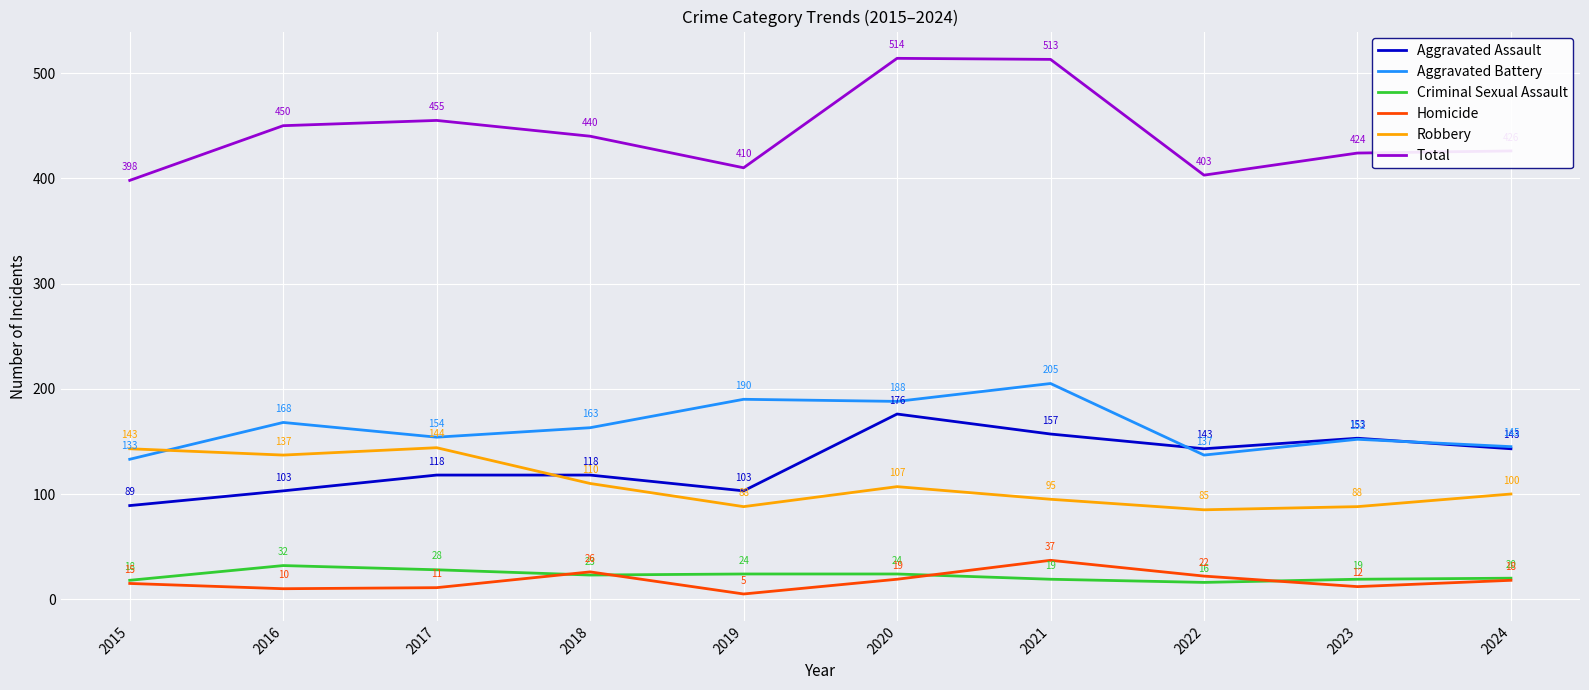

Which series has the widest spread of values?

Total